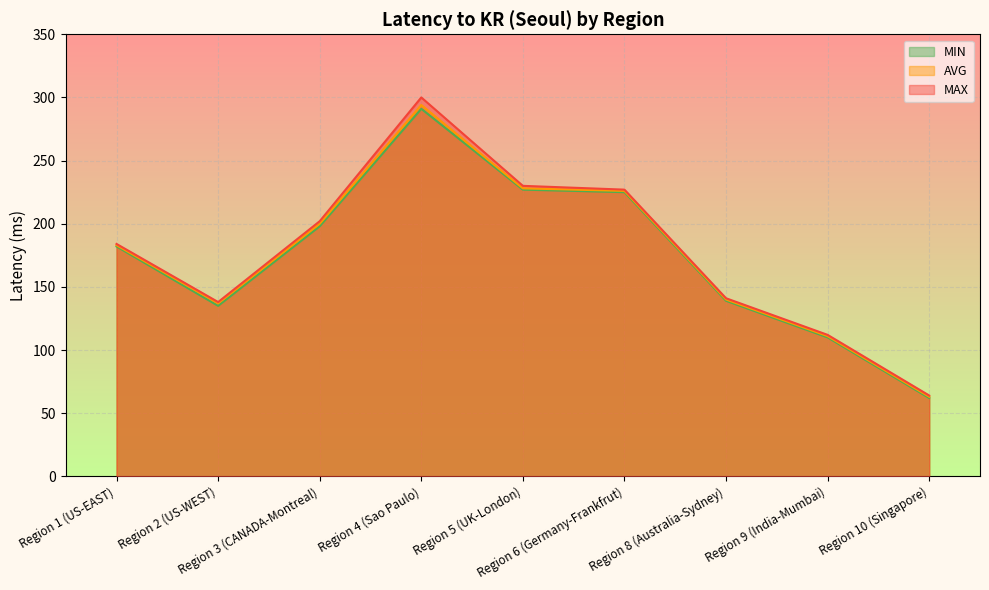

Reading left to right, transcribe all the data shown in this chart.

MIN: Region 1 (US-EAST)=182	Region 2 (US-WEST)=135	Region 3 (CANADA-Montreal)=198	Region 4 (Sao Paulo)=291	Region 5 (UK-London)=227	Region 6 (Germany-Frankfrut)=225	Region 8 (Australia-Sydney)=139	Region 9 (India-Mumbai)=110	Region 10 (Singapore)=62
AVG: Region 1 (US-EAST)=183	Region 2 (US-WEST)=137	Region 3 (CANADA-Montreal)=200	Region 4 (Sao Paulo)=294	Region 5 (UK-London)=228	Region 6 (Germany-Frankfrut)=226	Region 8 (Australia-Sydney)=140	Region 9 (India-Mumbai)=111	Region 10 (Singapore)=63
MAX: Region 1 (US-EAST)=184	Region 2 (US-WEST)=138	Region 3 (CANADA-Montreal)=202	Region 4 (Sao Paulo)=300	Region 5 (UK-London)=230	Region 6 (Germany-Frankfrut)=227	Region 8 (Australia-Sydney)=141	Region 9 (India-Mumbai)=112	Region 10 (Singapore)=64